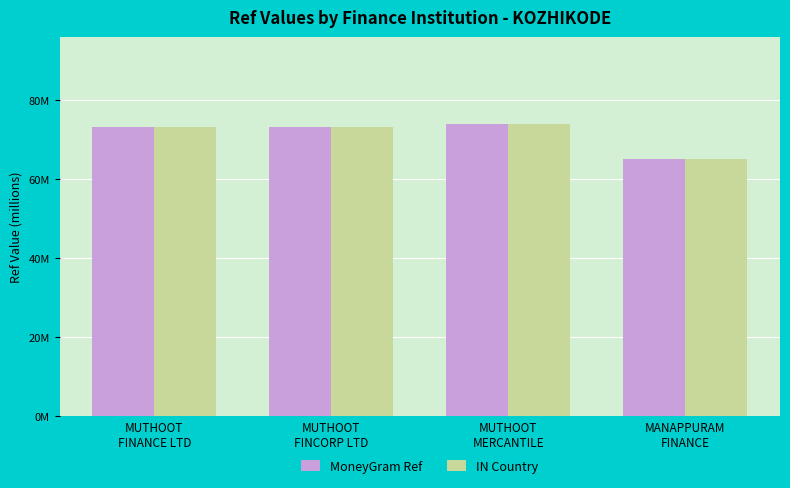

What are all the series names shown in the legend?

MoneyGram Ref, IN Country